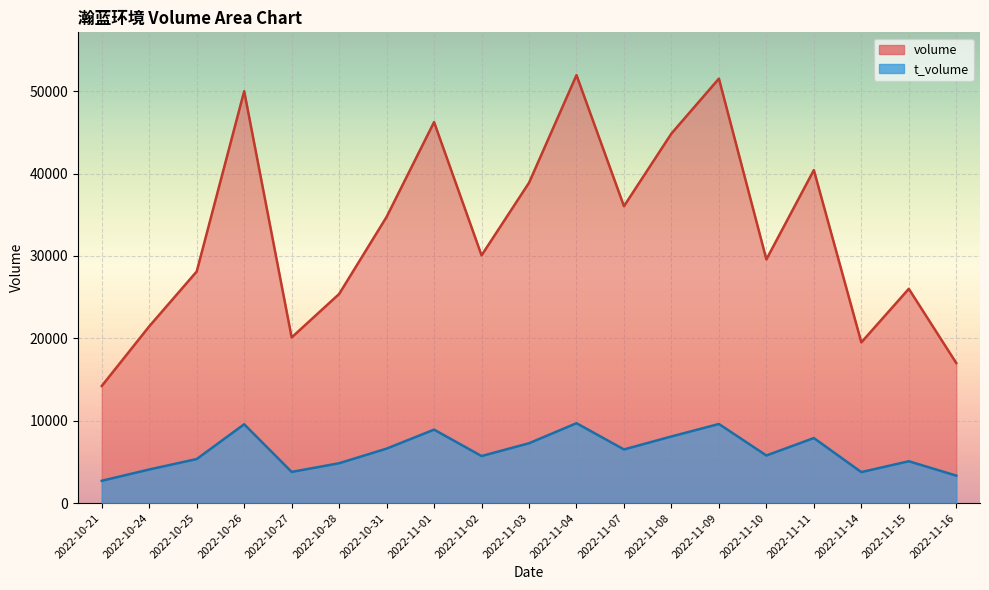

At 2022-11-09, list the series in order from smallest to largest.

t_volume, volume